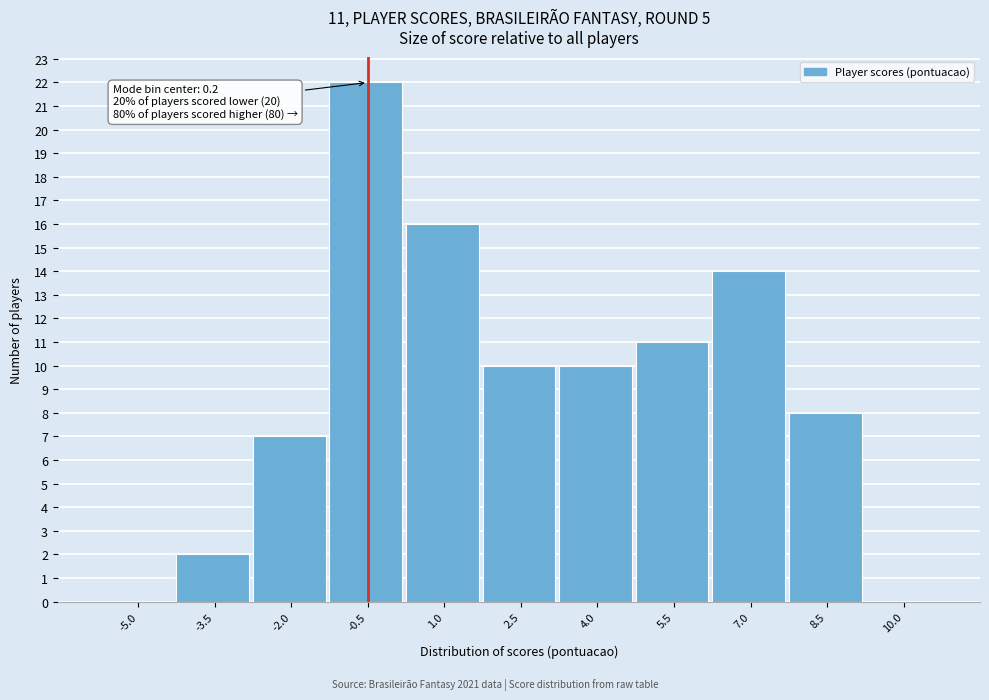

Reading left to right, what are all the values shown in this chart?

-5.0=0	-3.5=2	-2.0=7	-0.5=22	1.0=16	2.5=10	4.0=10	5.5=11	7.0=14	8.5=8	10.0=0